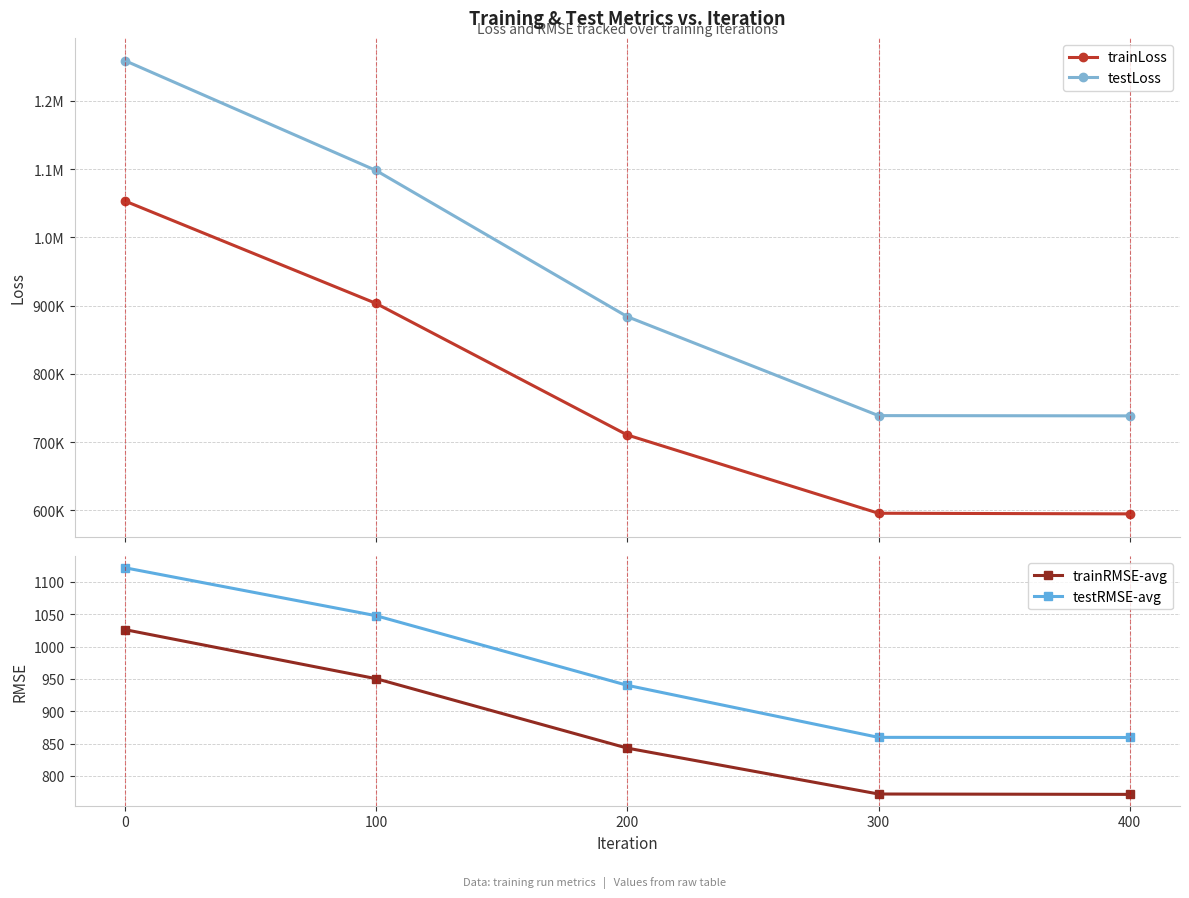

Reading left to right, list all the values displayed in this chart.

trainLoss: 0=1053215.2	100=903201.7	200=710540.6	300=595893.9	400=594984.3
testLoss: 0=1258805.0	100=1097839.2	200=883771.8	300=738866.8	400=738494.9
trainRMSE-avg: 0=1026.2	100=950.4	200=842.9	300=771.9	400=771.4
testRMSE-avg: 0=1122.0	100=1047.8	200=940.1	300=859.6	400=859.4